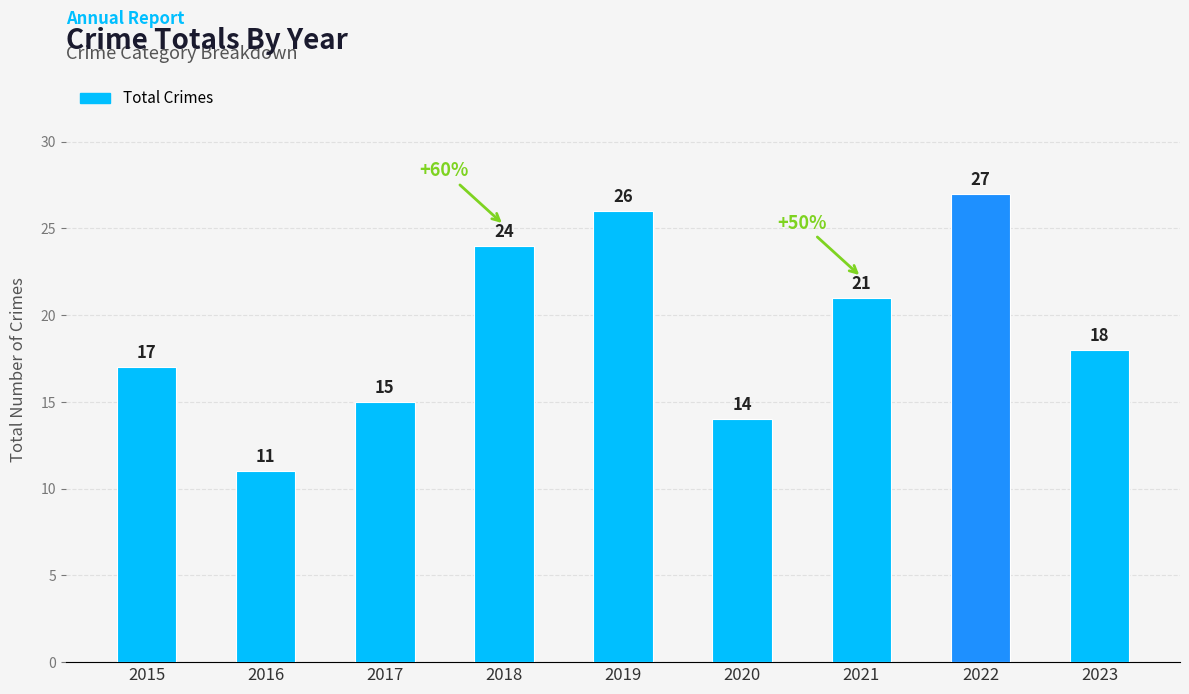

What is the sum of all values?

173